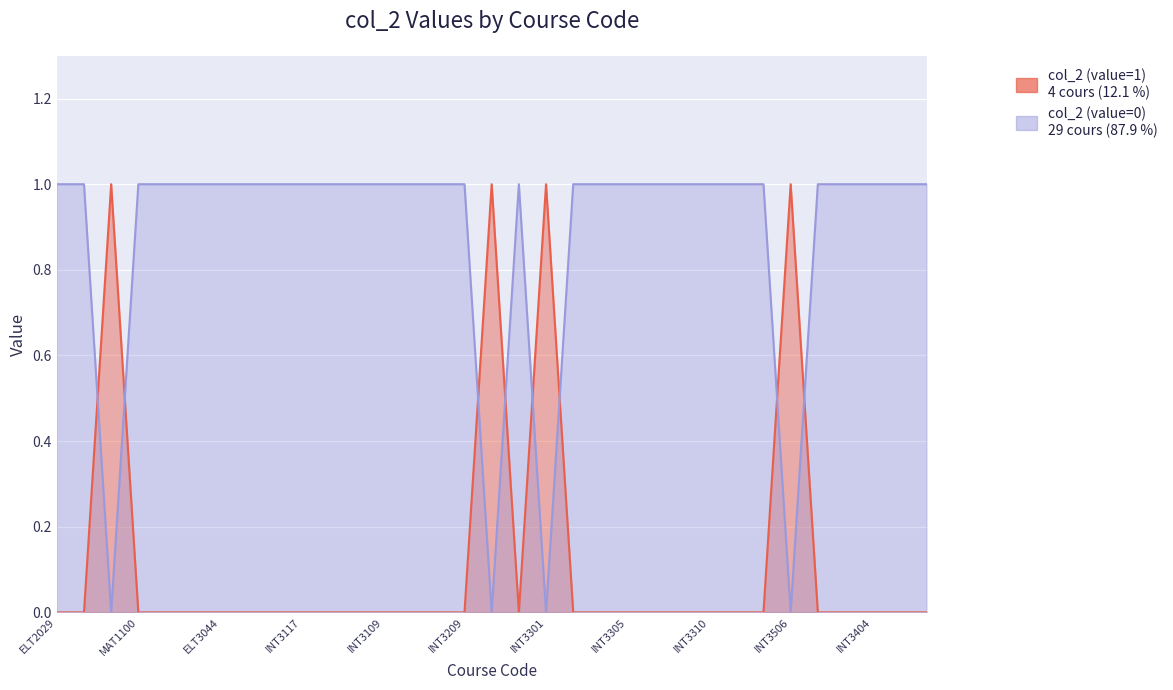

Which series has the largest total across all categories?

col_2 (value=0)